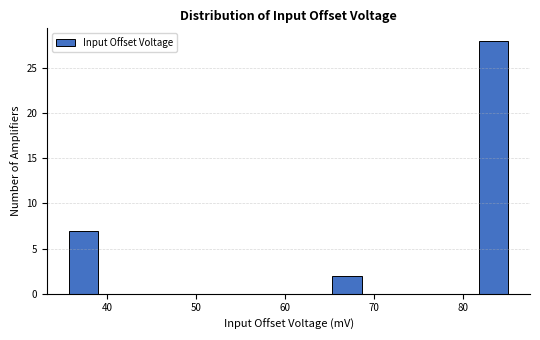

Read against the x-axis, roughly where is the centre of the tallest bar?

83